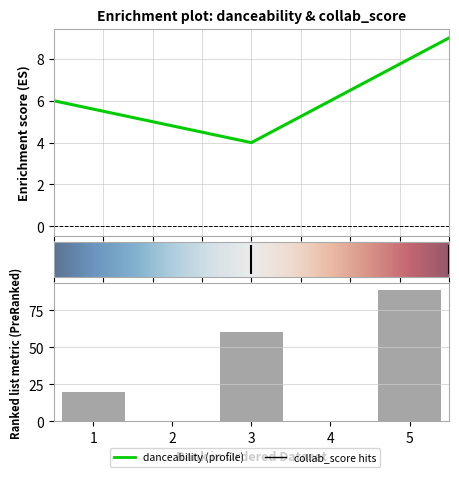

At how many categories does at least one series exceed 55?

2